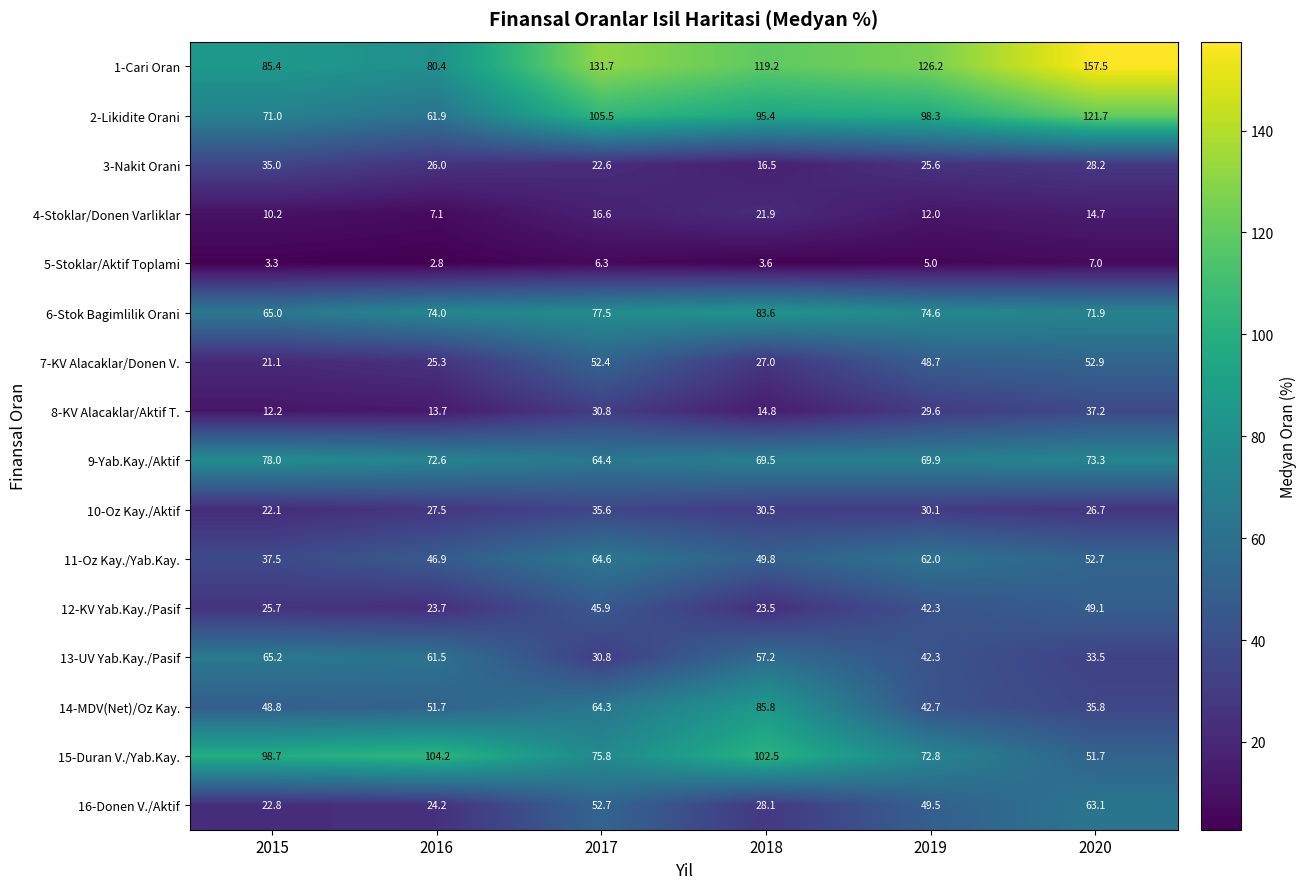

Which series has the largest range (max minus min)?

1-Cari Oran